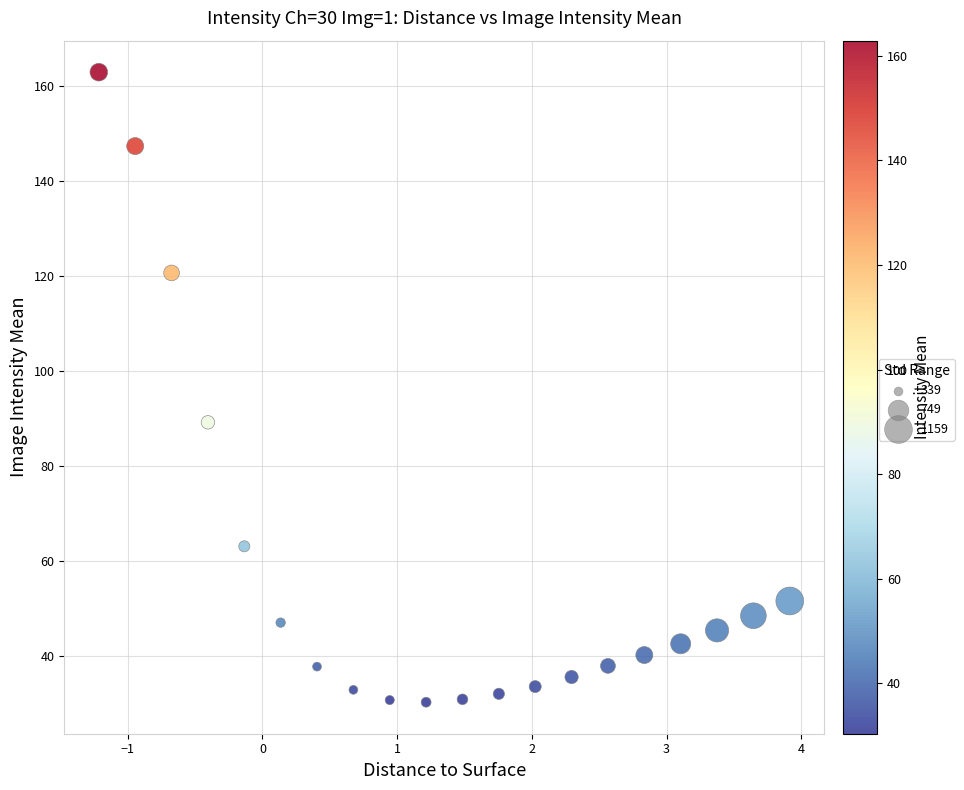

What Y value in the scatter plot is closest to 96?

89.2